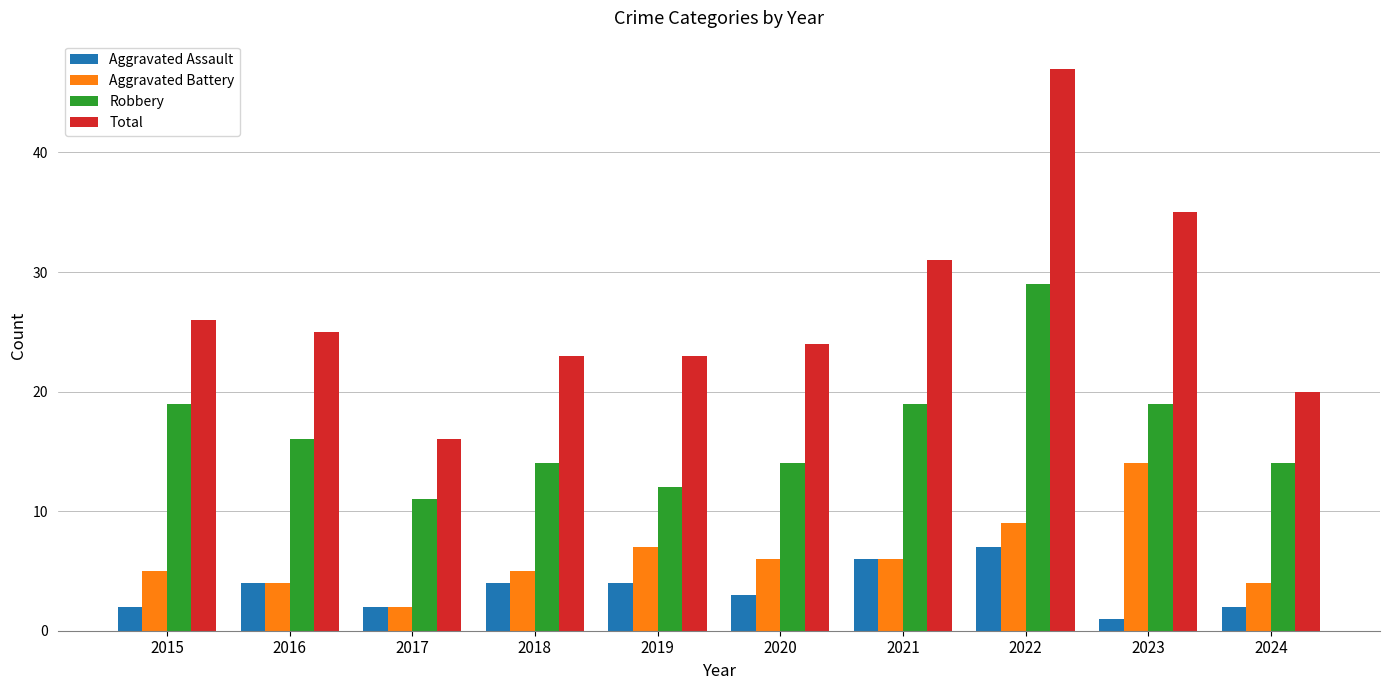

Which series has the largest range (max minus min)?

Total